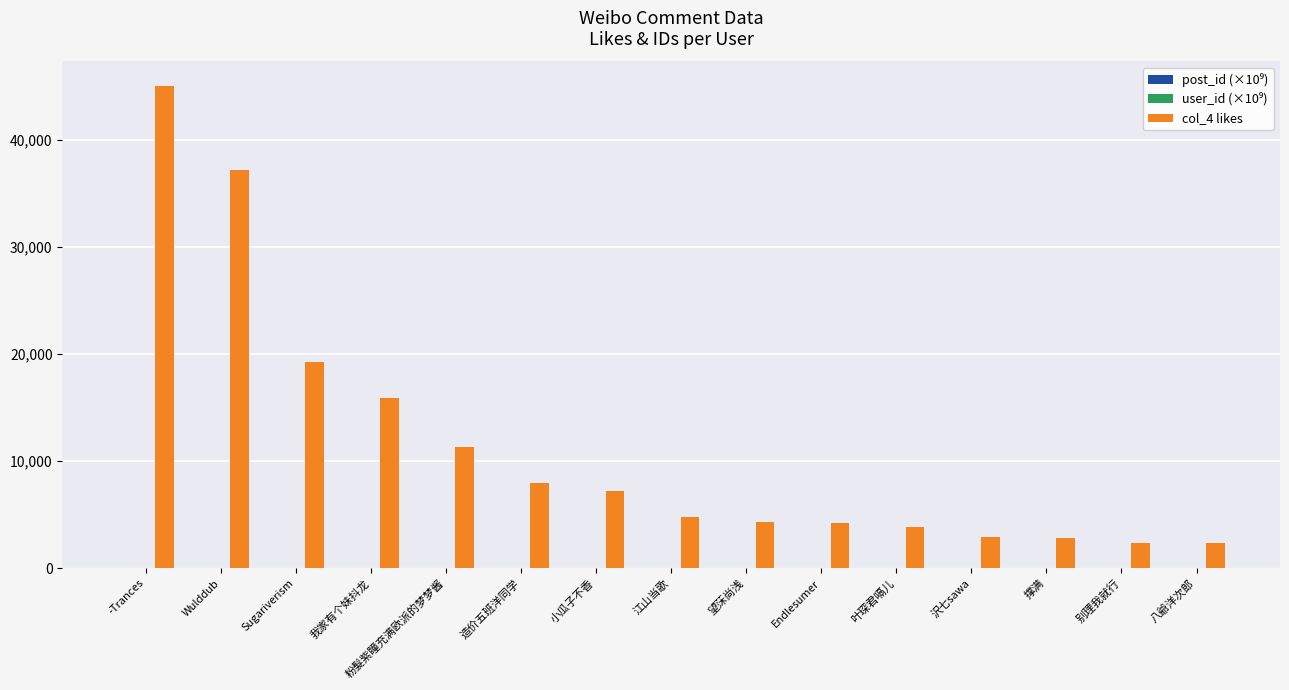

The col_4 likes series shows 18400.0 at 粉髮紫瞳充满欧派的梦梦酱. True or false?

False